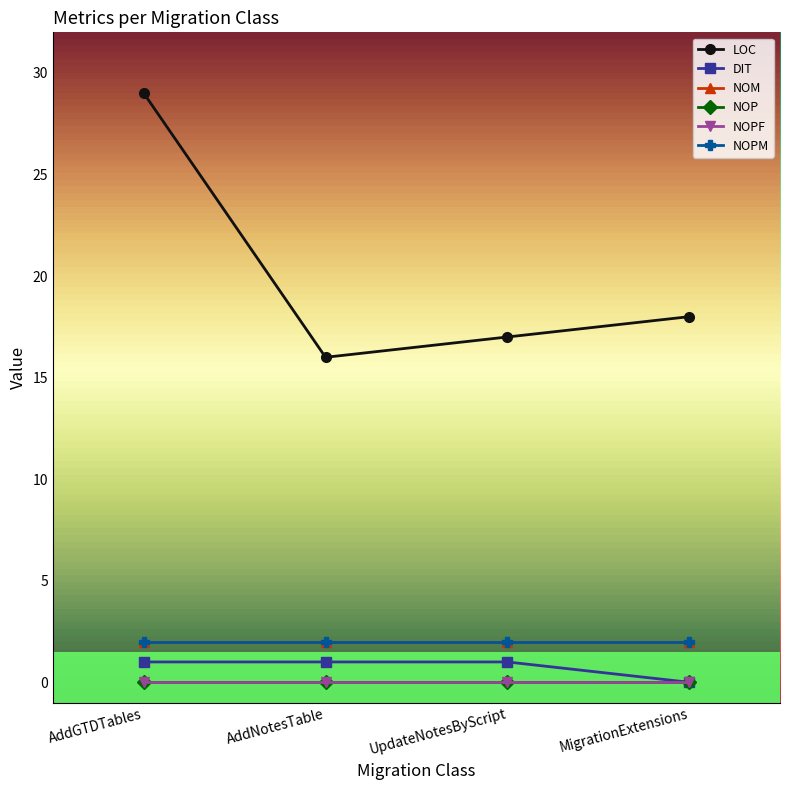

At which label is NOPF closest to 0?

AddGTDTables